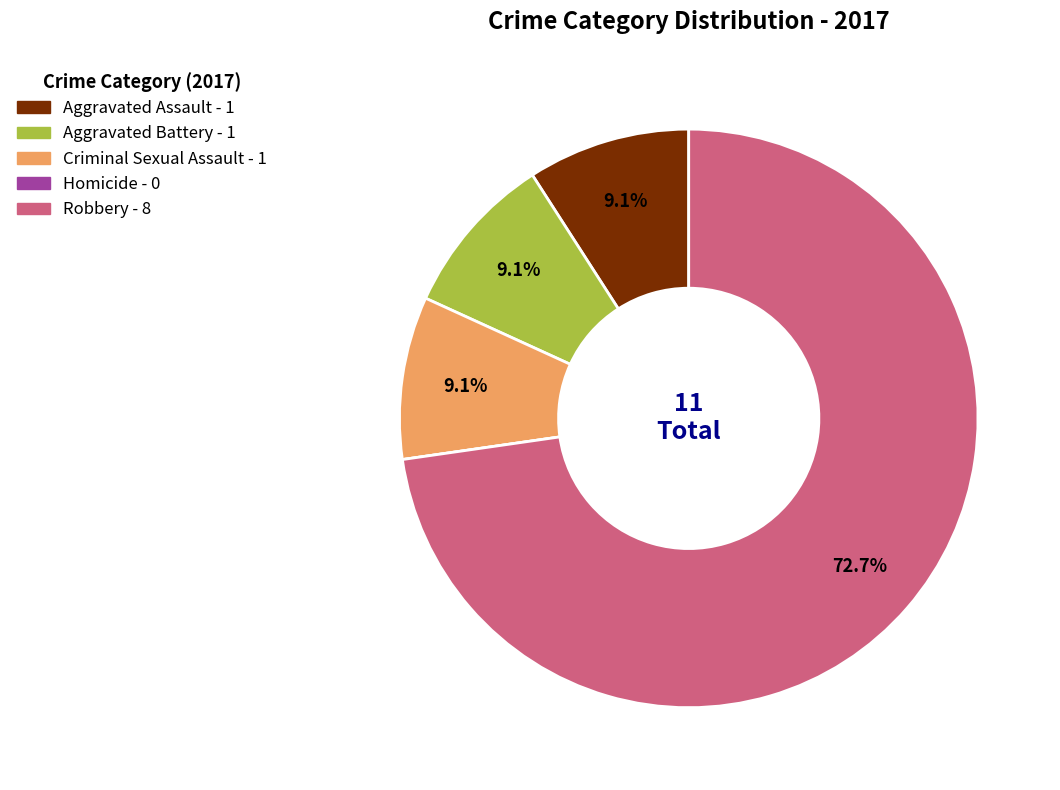

Is there a majority slice in this chart?

Yes